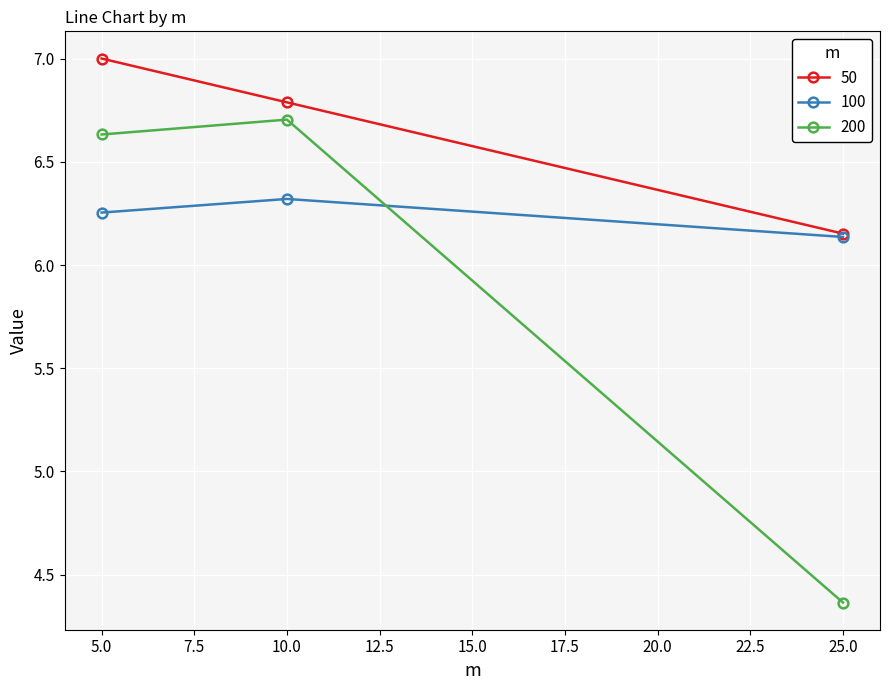

What position from the right is 25.0?

1